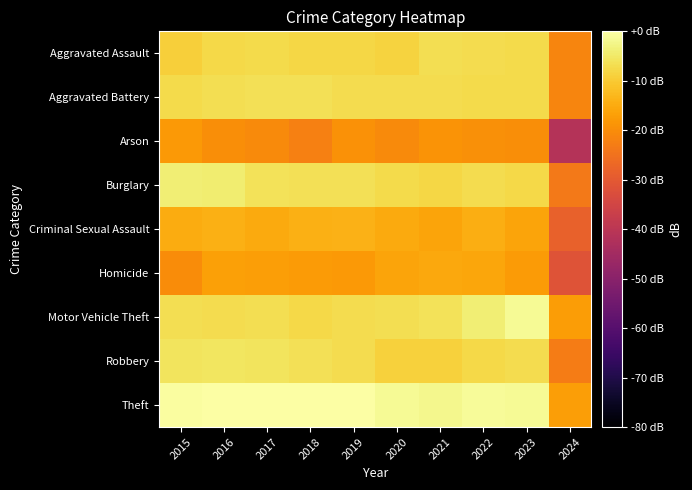

At how many categories does at least one series exceed -26?

10